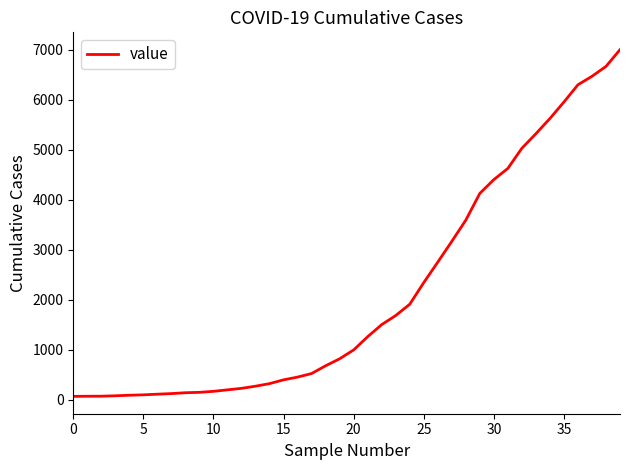

What is the sum of all values?

85789